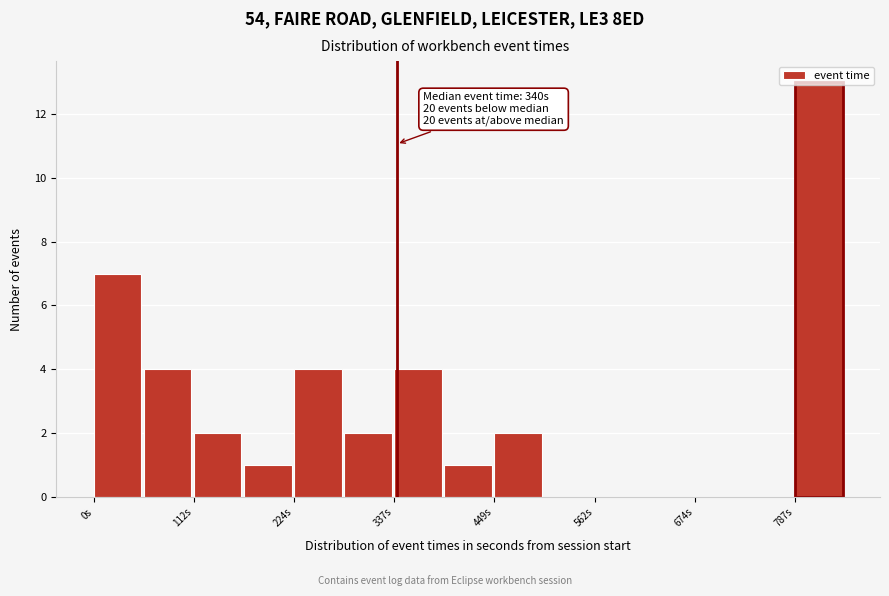

Around what value on the x-axis is the tallest bar? Give the approximate position of its centre, as read against the axis.

820